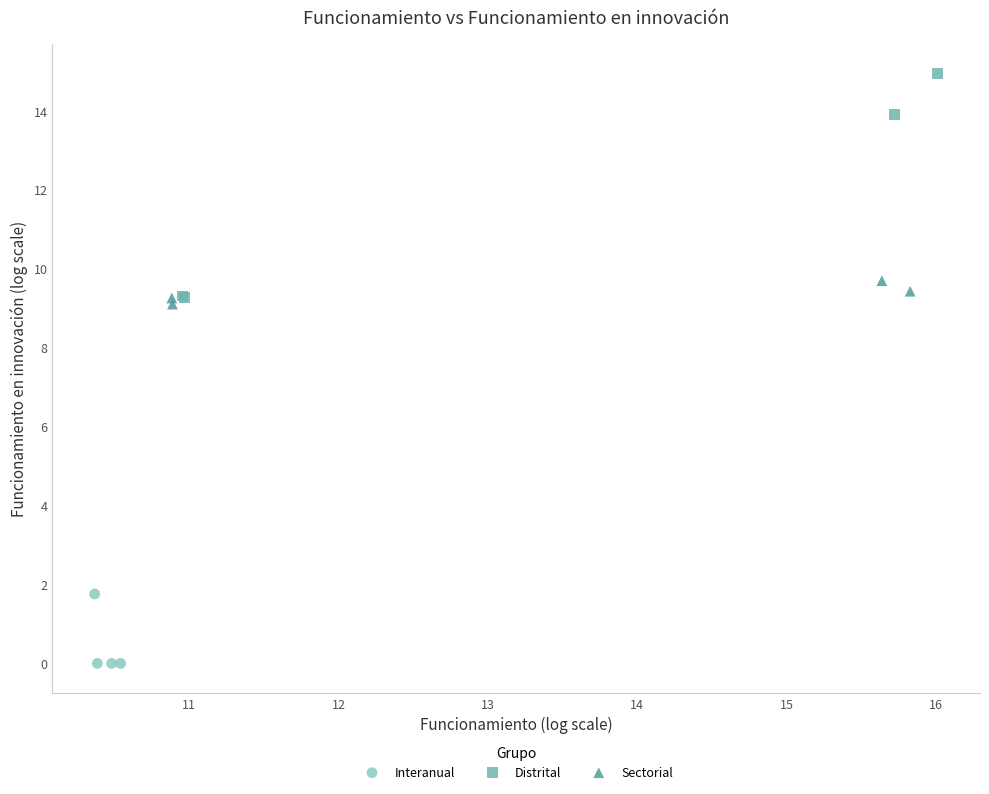

What are all the series names shown in the legend?

Interanual, Distrital, Sectorial